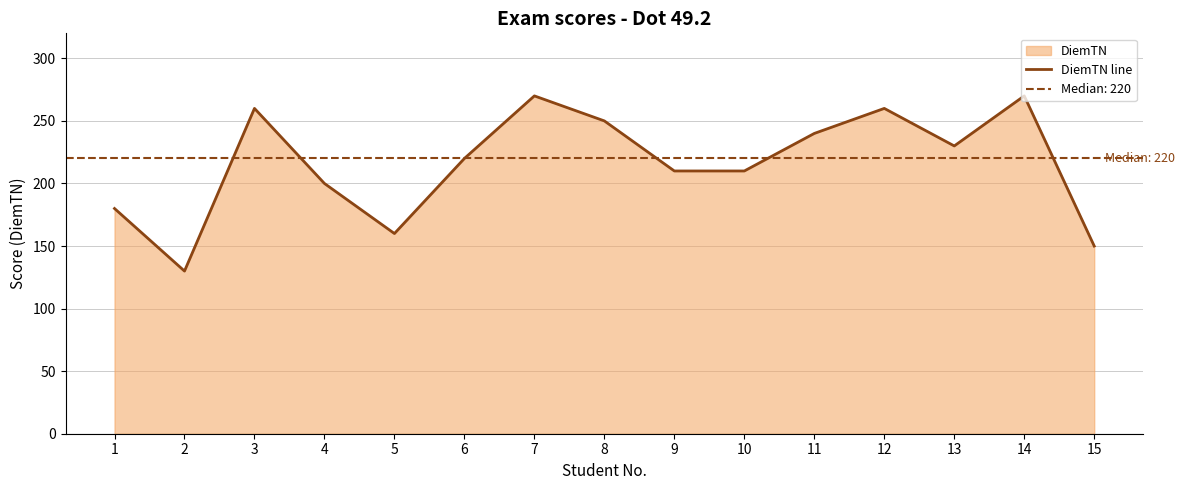

Reading left to right, list all the values displayed in this chart.

180	130	260	200	160	220	270	250	210	210	240	260	230	270	150